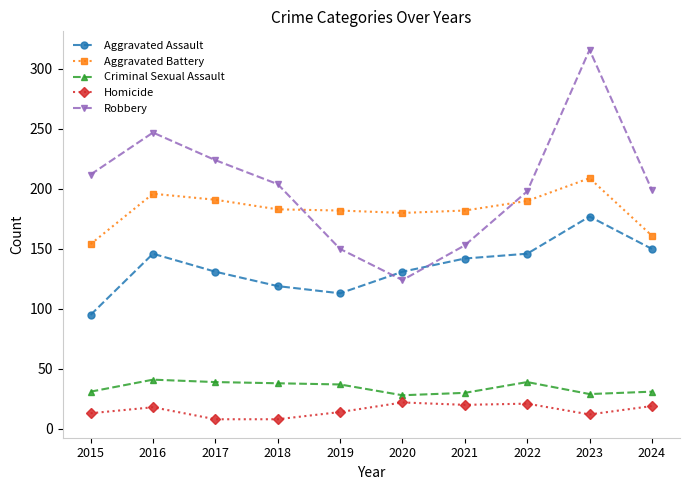

Does the chart display data point markers on the line(s)?

Yes